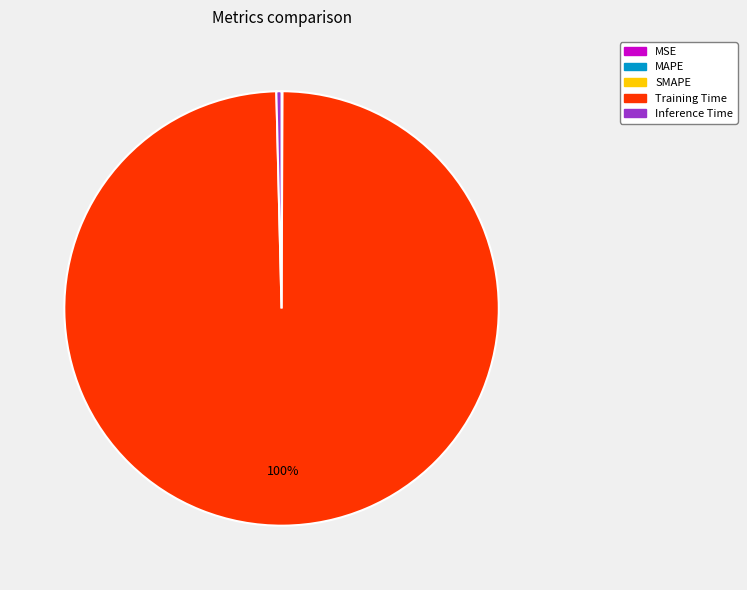

Does Training Time account for over 50% of the chart?

Yes